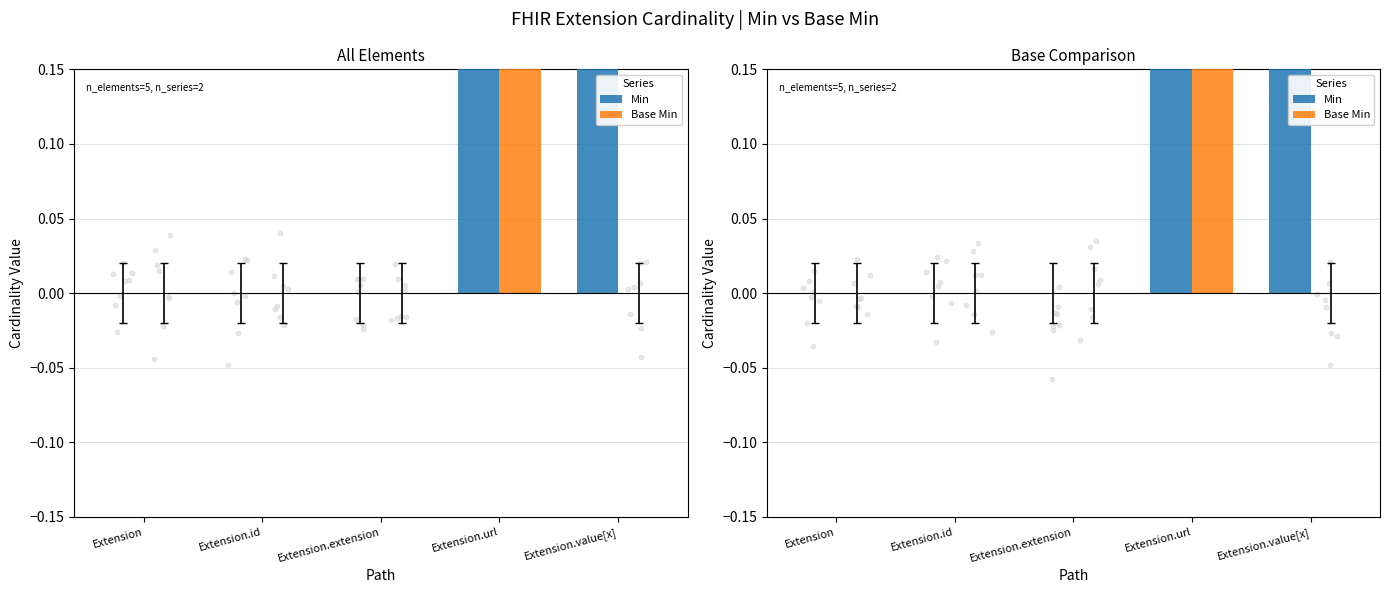

Which series contains the highest Y value?

Min